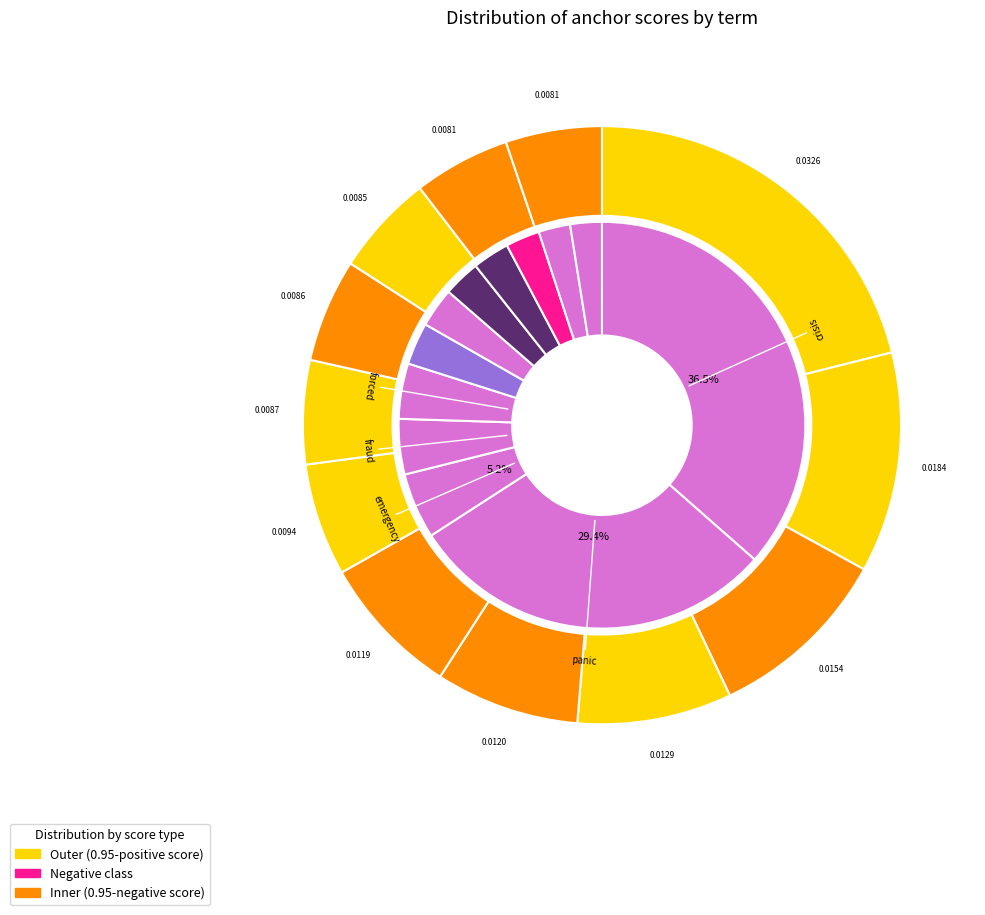

How many segments does this pie chart have?

12